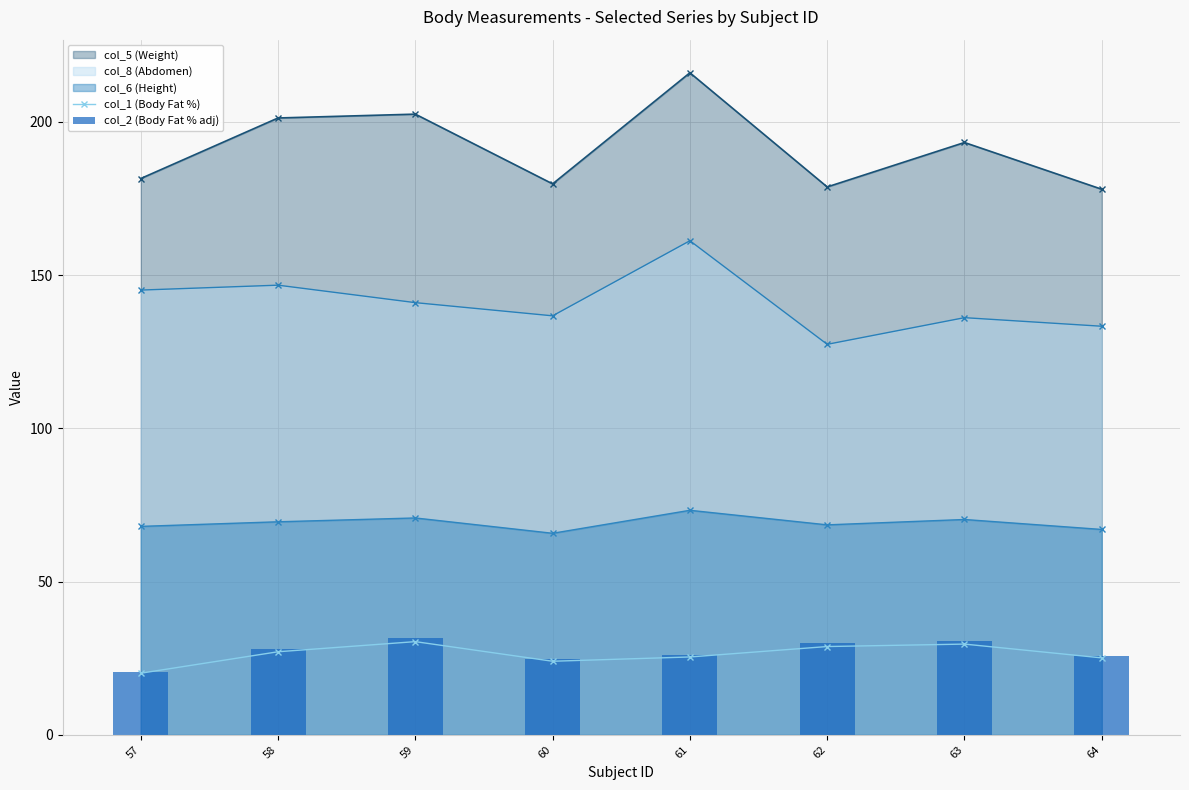

At which label does col_1 (Body Fat %) first exceed 27?

58